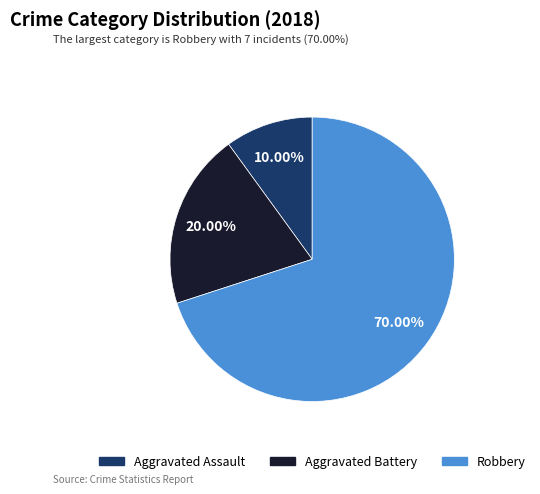

Which has a higher value, Aggravated Battery or Aggravated Assault?

Aggravated Battery